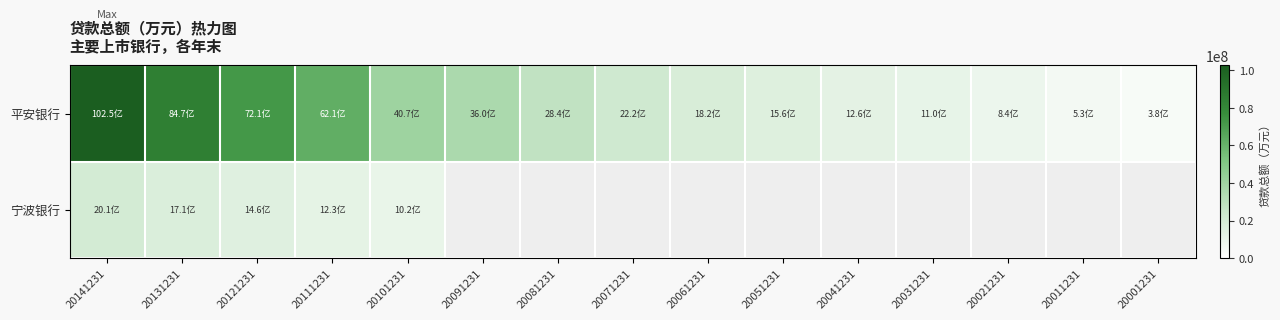

What is the total value across all series at 20111231?

74338692.7